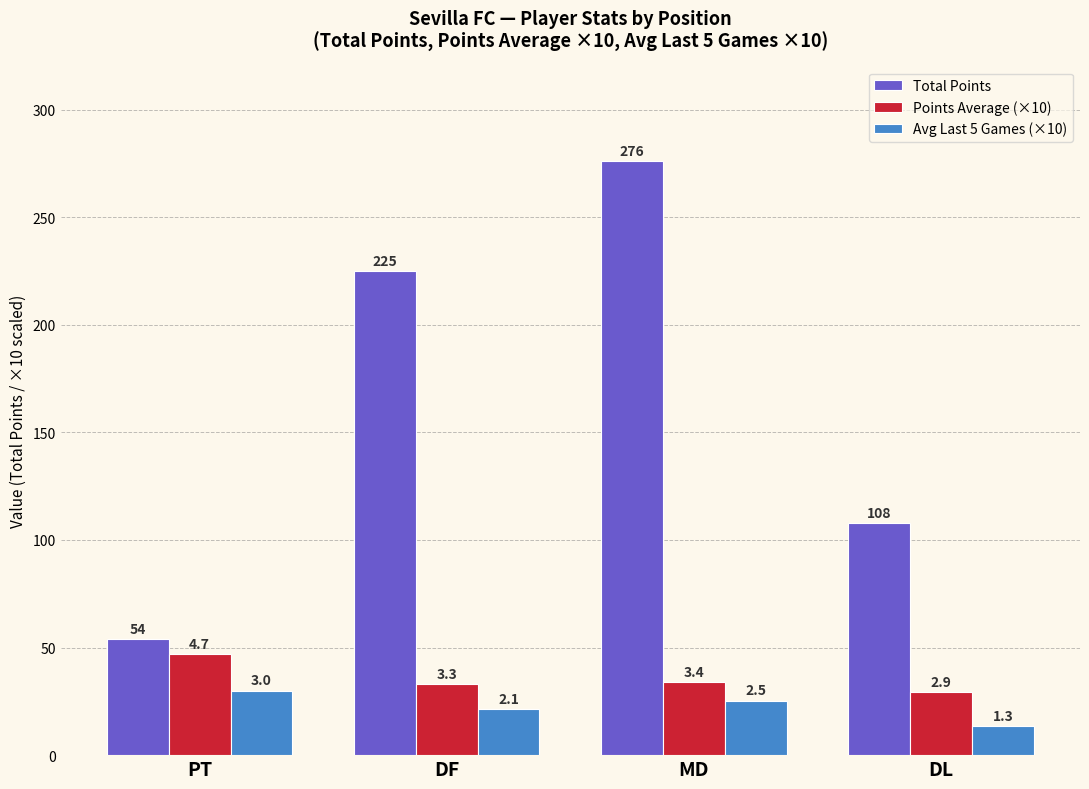

What are all the series names shown in the legend?

Total Points, Points Average (×10), Avg Last 5 Games (×10)